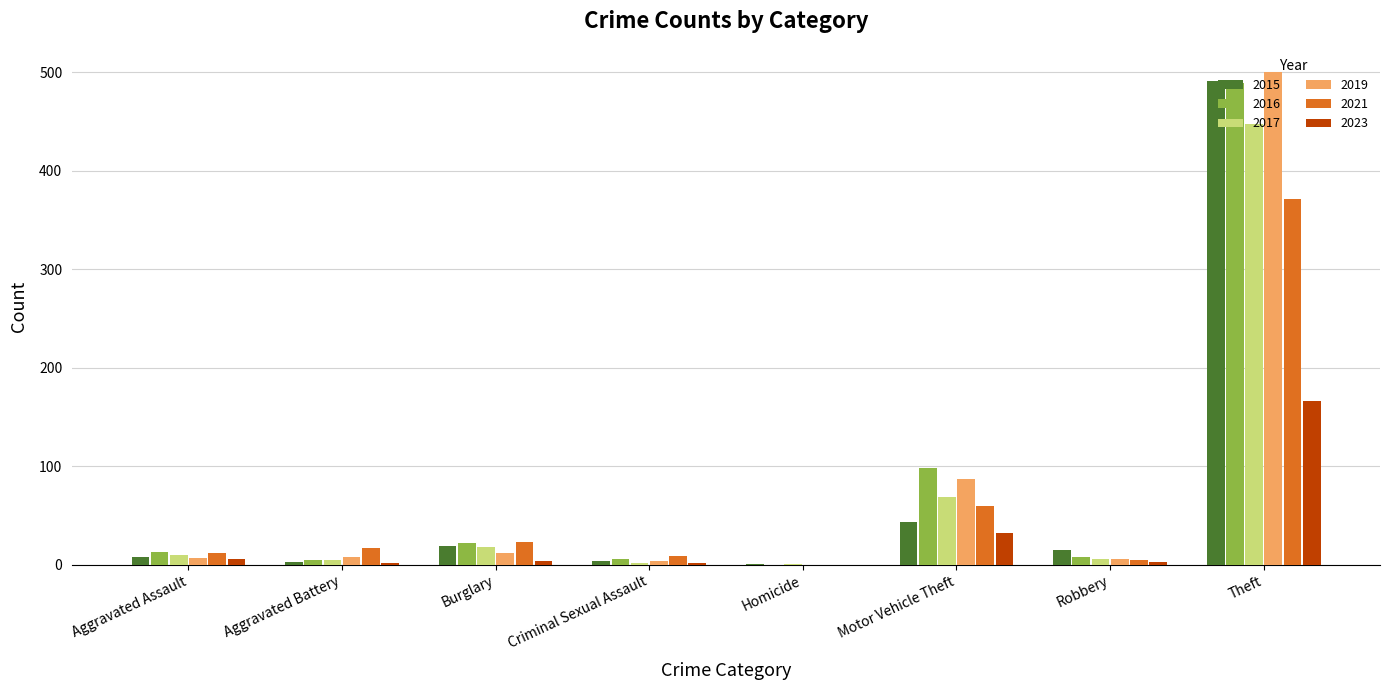

What is the sum of all 2021 values?

497